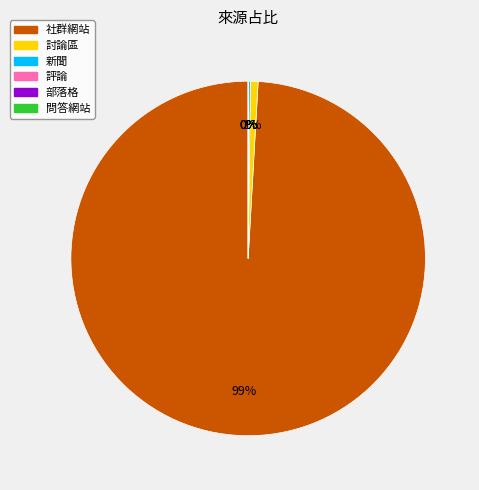

Which has a higher value, 評論 or 討論區?

討論區